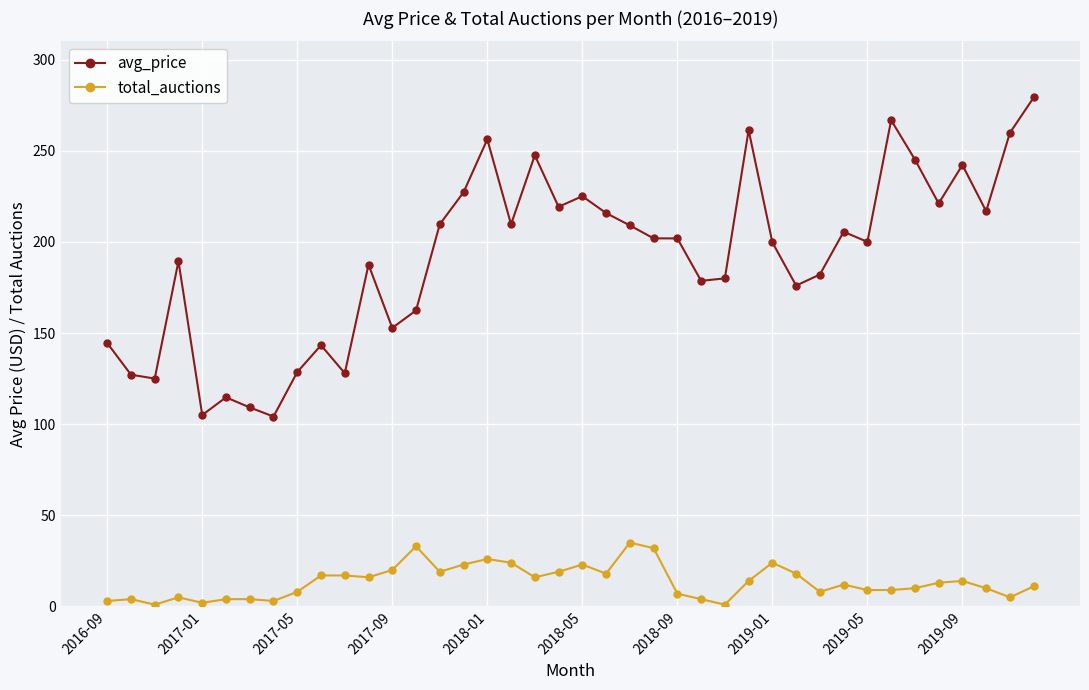

Which series has the largest range (max minus min)?

avg_price